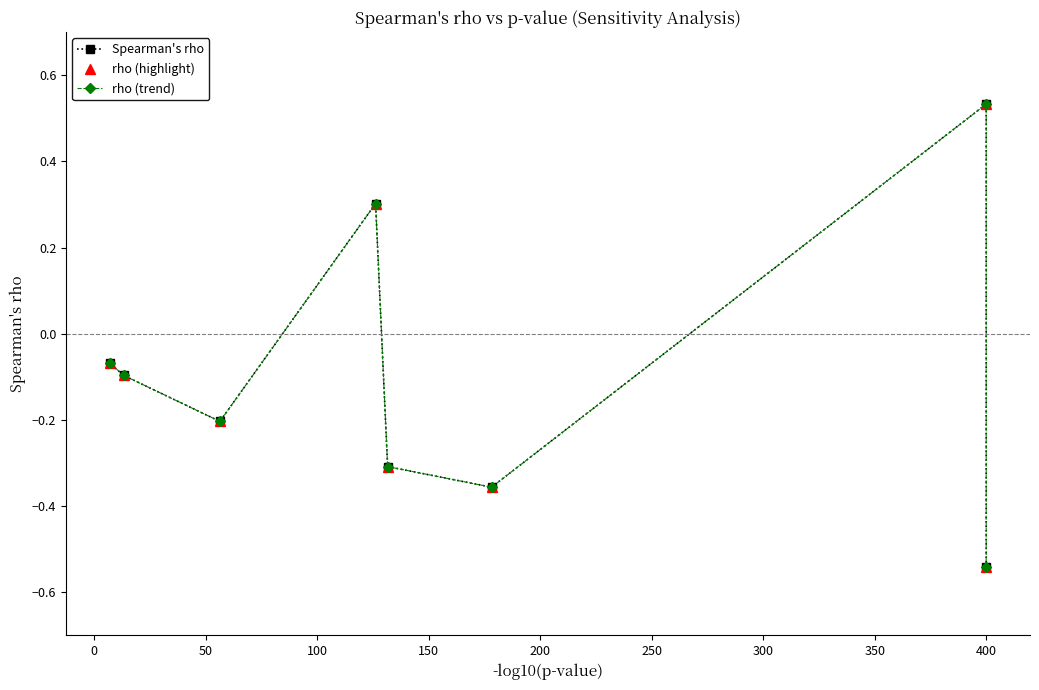

True or false: rho (trend) and rho (highlight) intersect in this chart.

False